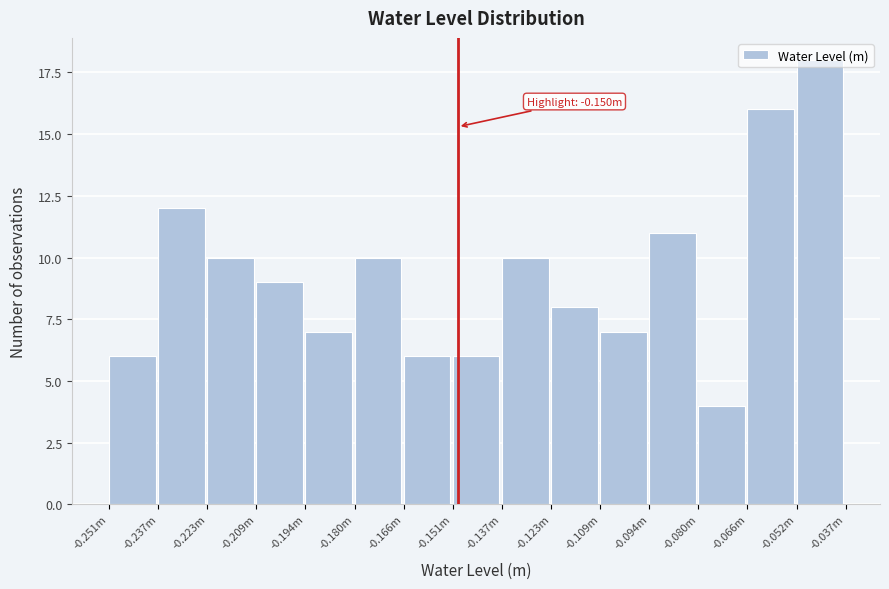

Read the value at -0.151m.

6